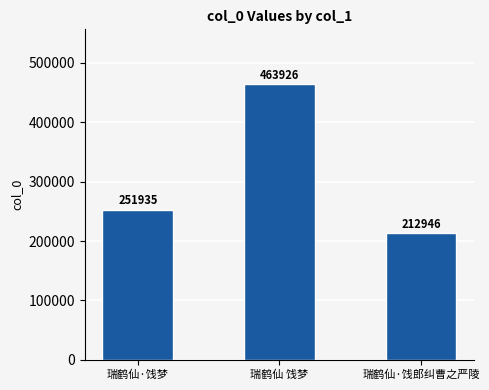

What is the approximate value at 瑞鹤仙·饯郎纠曹之严陵?

212946